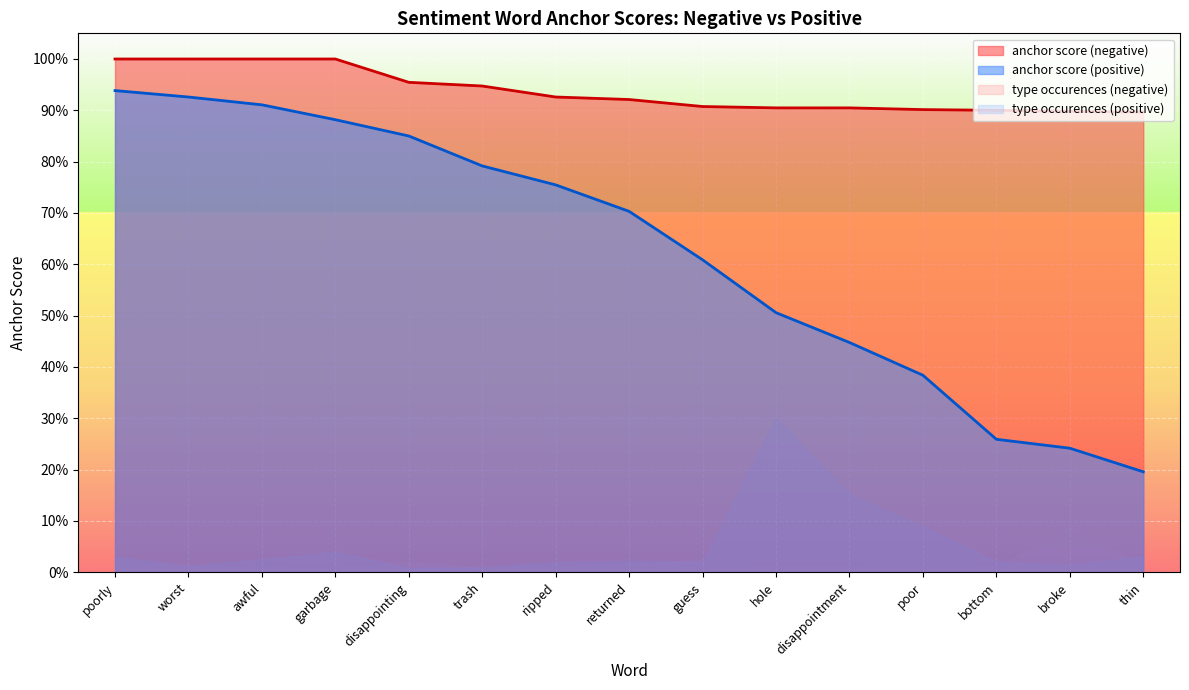

Rank the series by their average value, from highest to lowest.

anchor score (negative), anchor score (positive)